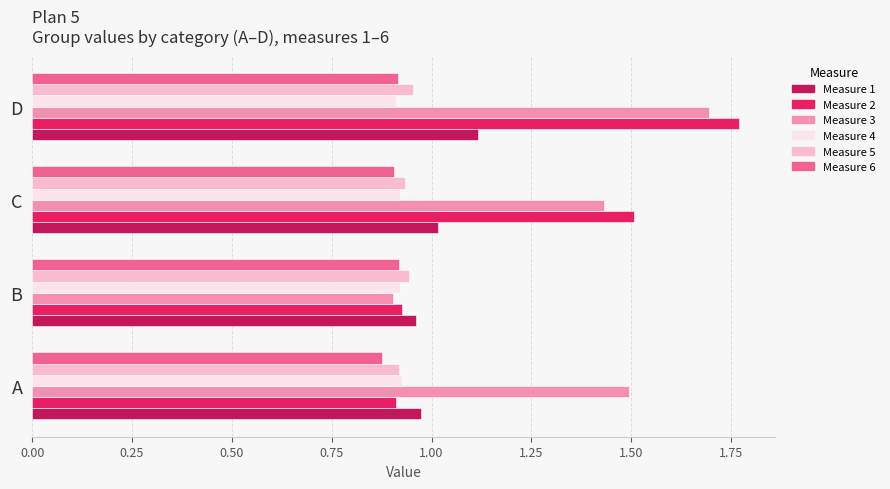

At which category does the chart reach its peak across all series?

D